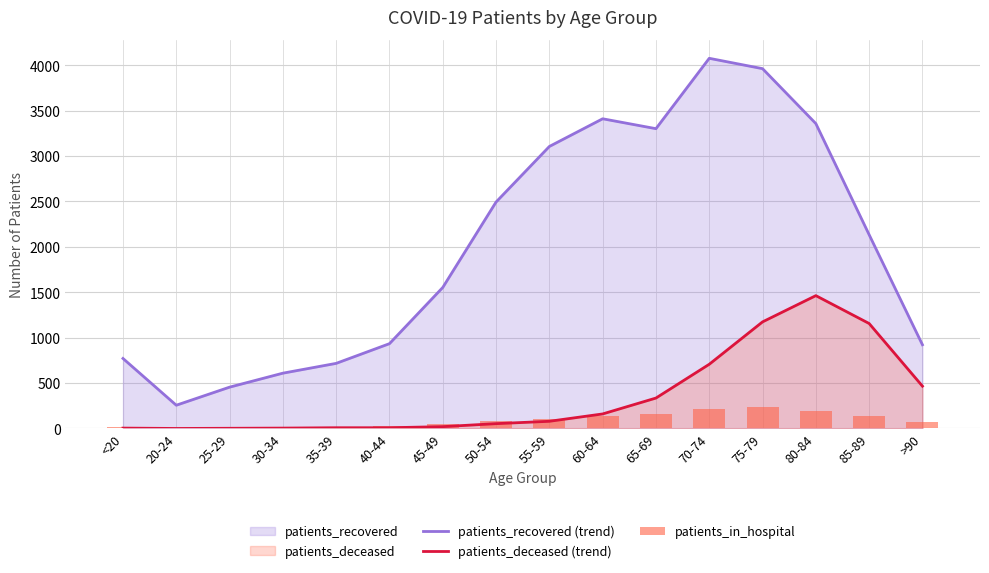

Reading left to right, extract all data points from this chart.

patients_recovered (trend): <20=771	20-24=256	25-29=455	30-34=609	35-39=717	40-44=934	45-49=1553	50-54=2494	55-59=3106	60-64=3411	65-69=3302	70-74=4077	75-79=3963	80-84=3358	85-89=2134	>90=922
patients_deceased (trend): <20=4	20-24=0	25-29=2	30-34=4	35-39=8	40-44=8	45-49=20	50-54=53	55-59=79	60-64=160	65-69=335	70-74=707	75-79=1174	80-84=1463	85-89=1156	>90=466
patients_in_hospital: <20=20	20-24=6	25-29=7	30-34=19	35-39=16	40-44=27	45-49=47	50-54=81	55-59=99	60-64=138	65-69=154	70-74=216	75-79=238	80-84=190	85-89=136	>90=68